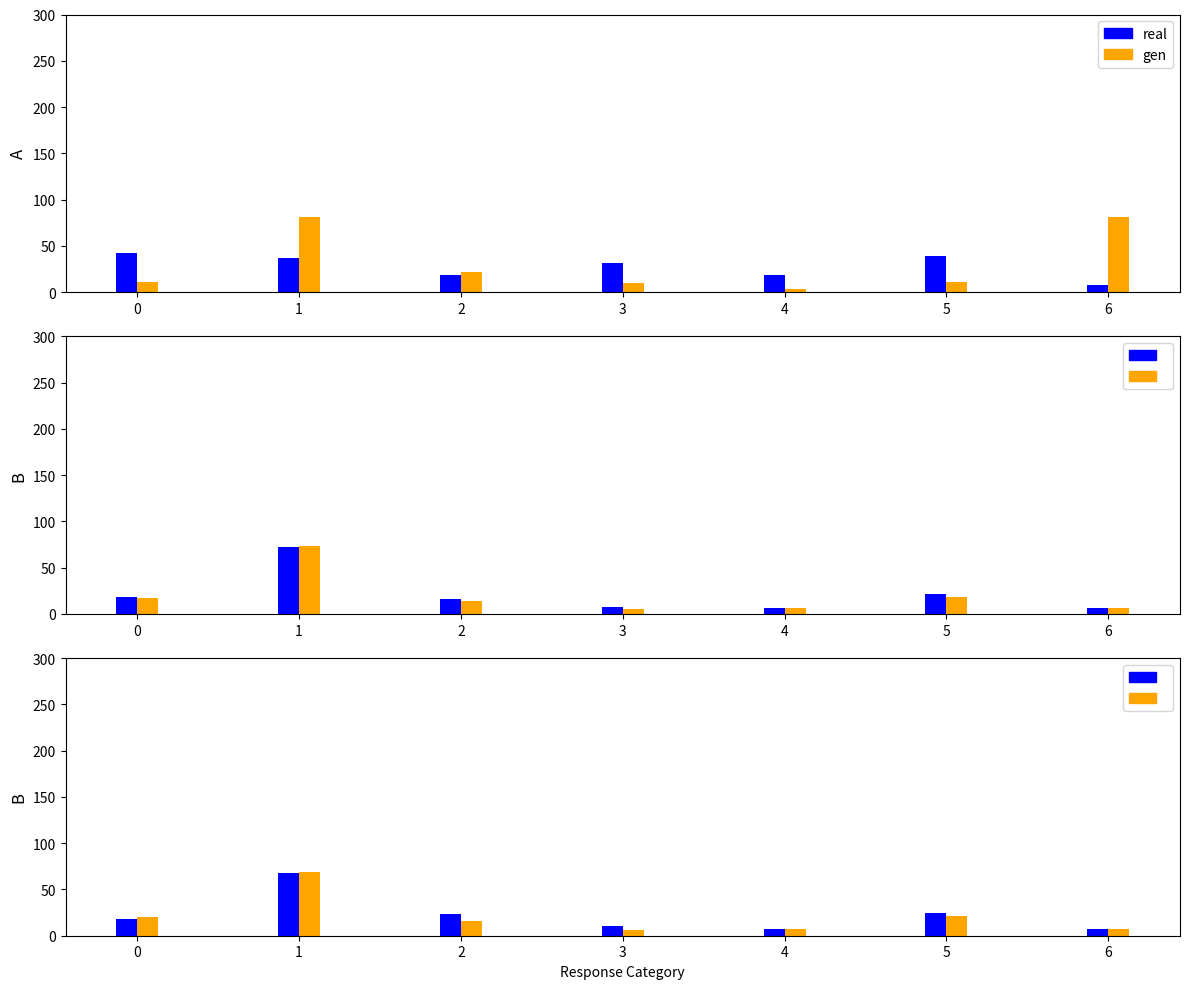

Which series changed the most between 0 and 1?

Yes